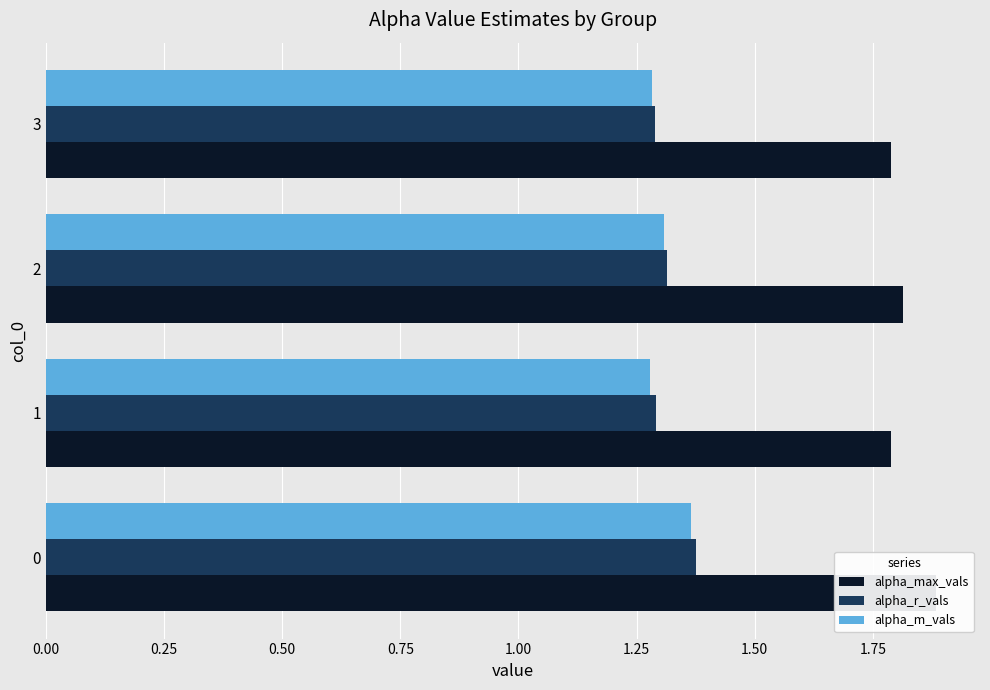

Is the value of alpha_max_vals at 2 greater than the value of alpha_m_vals at 0?

Yes